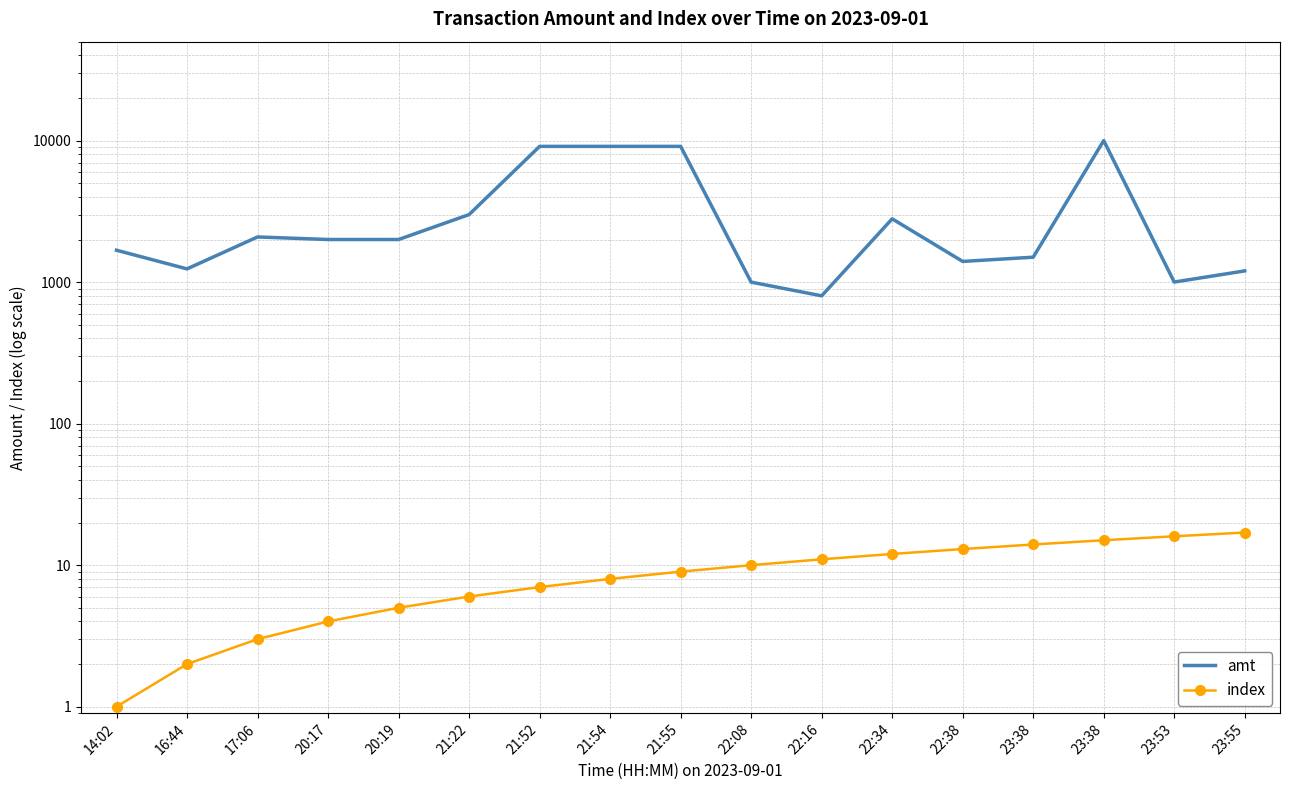

What are all the series names shown in the legend?

amt, index